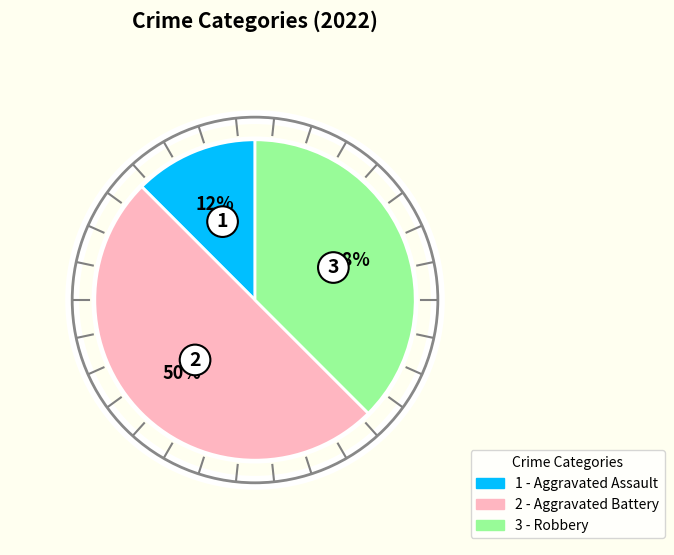

To the nearest percent, what is the average slice percentage?

33%